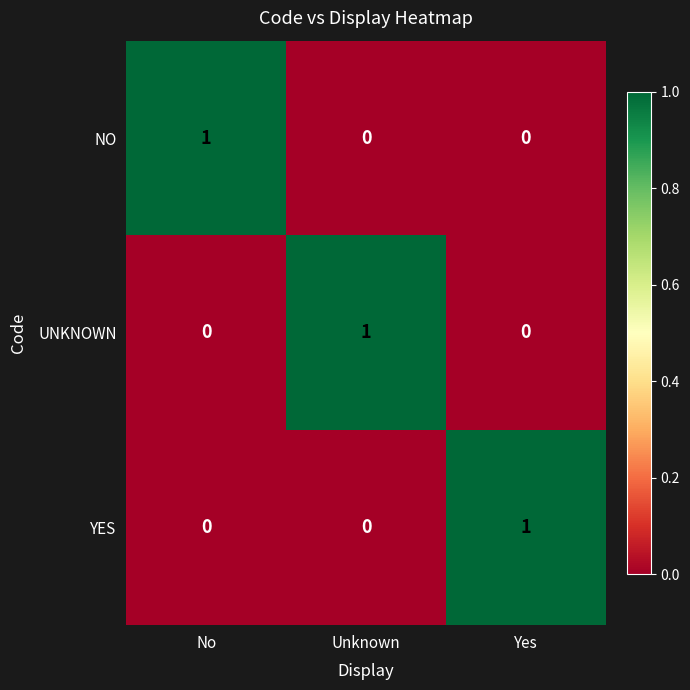

Is the value of UNKNOWN at Unknown greater than the value of YES at Unknown?

Yes